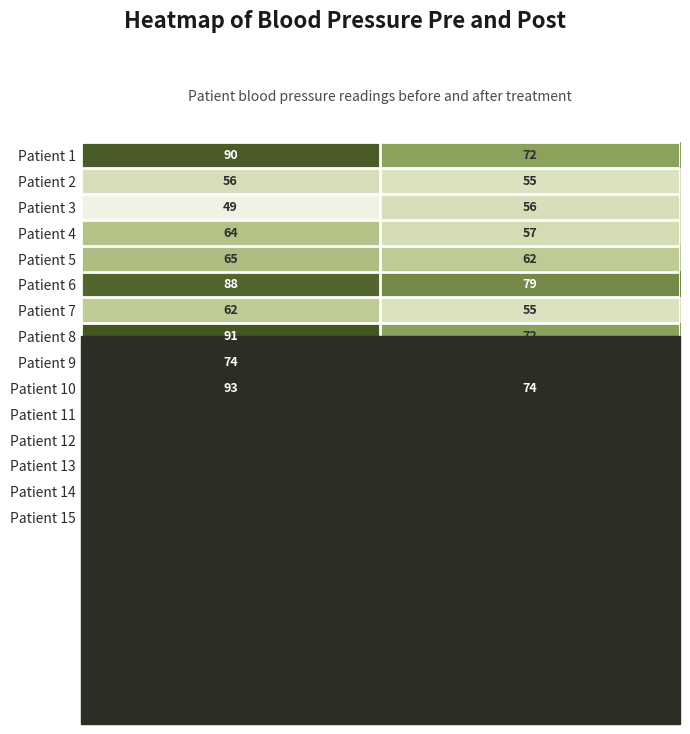

Rank the categories by Patient 13 value from lowest to highest.

bp_pre, bp_post